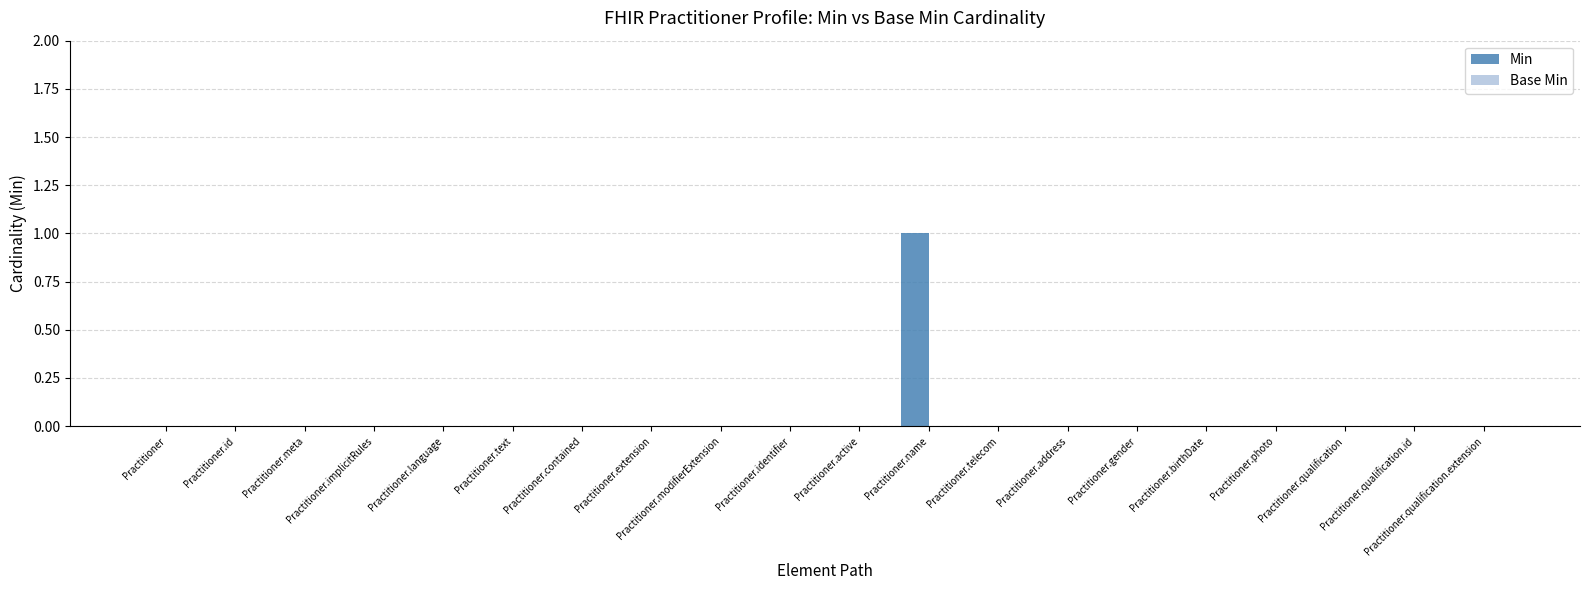

At which category does the chart reach its peak across all series?

Practitioner.name